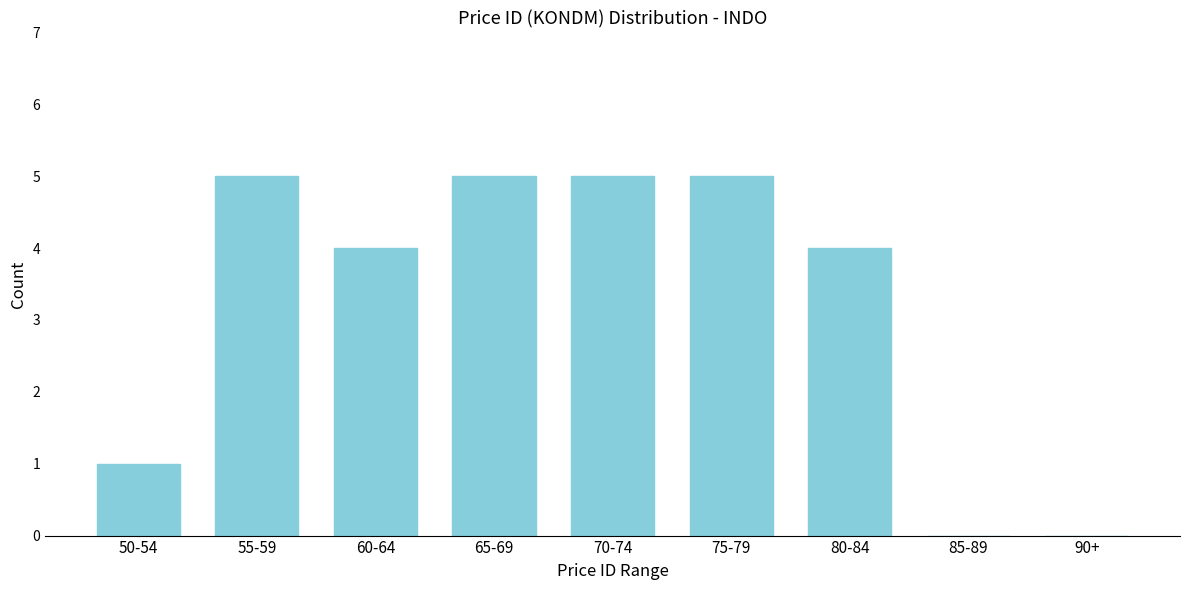

Reading left to right, transcribe all the data shown in this chart.

50-54=1	55-59=5	60-64=4	65-69=5	70-74=5	75-79=5	80-84=4	85-89=0	90+=0